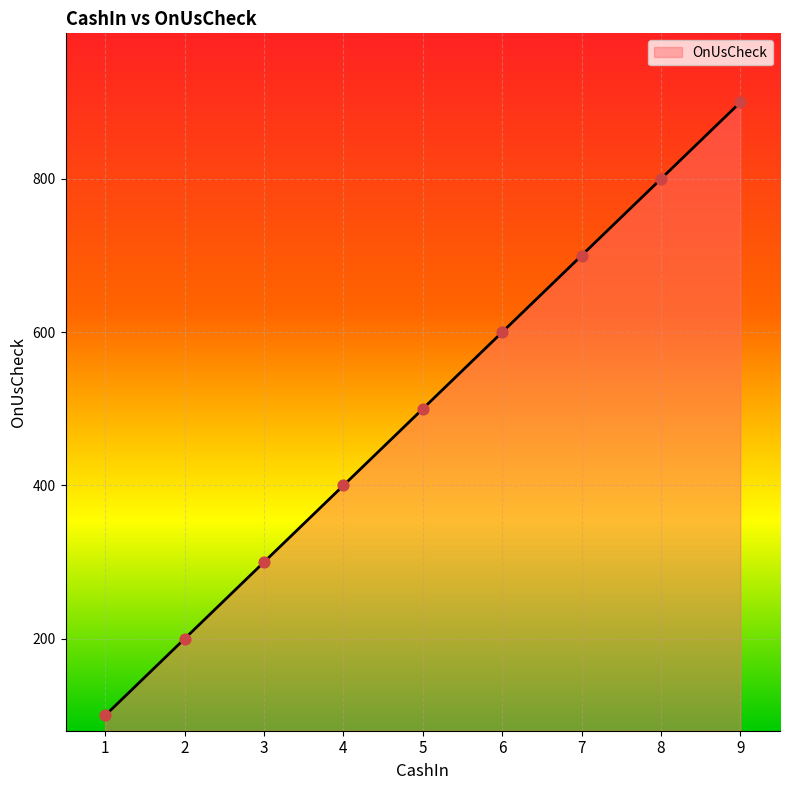

Between 3 and 7, which is larger?

7